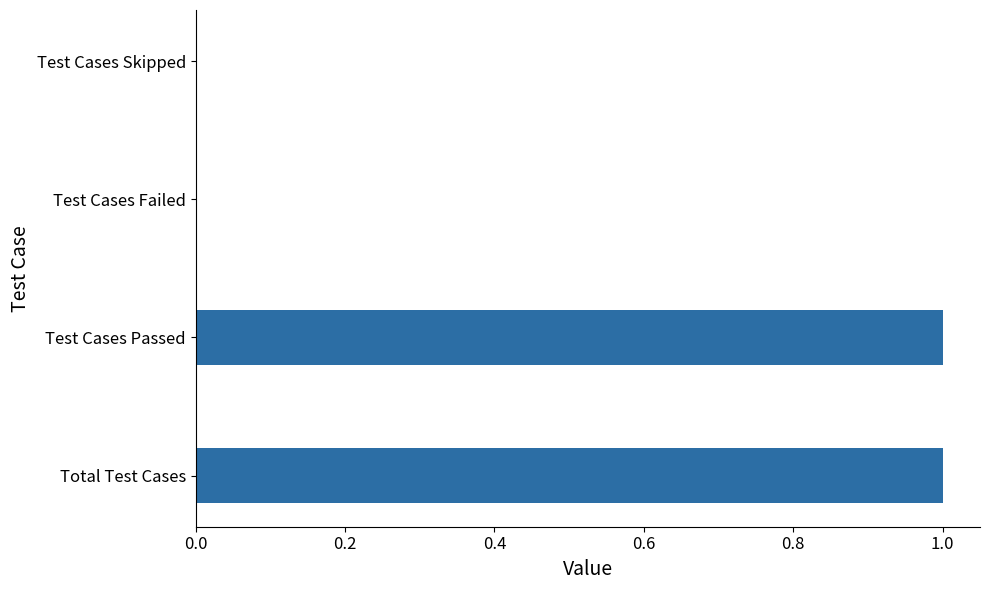

Between Test Cases Skipped and Total Test Cases, which is larger?

Total Test Cases